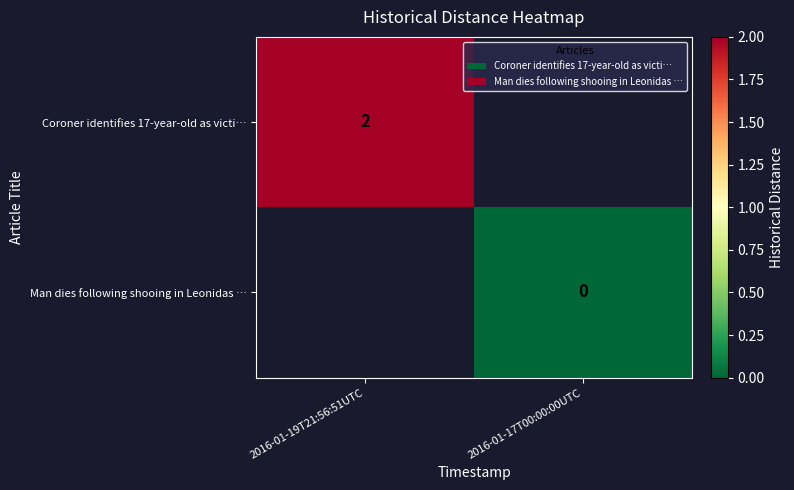

The Coroner identifies 17-year-old as victi… series shows 2 at 2016-01-19T21:56:51UTC. True or false?

True